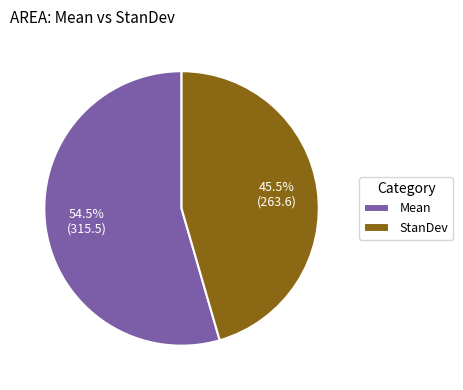

What is the ratio of the value at StanDev to the value at Mean?

0.8